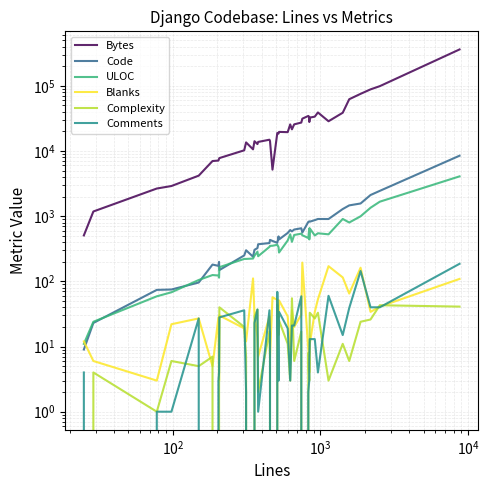

At which label does Blanks reach its minimum?

$\mathdefault{10^{2}}$